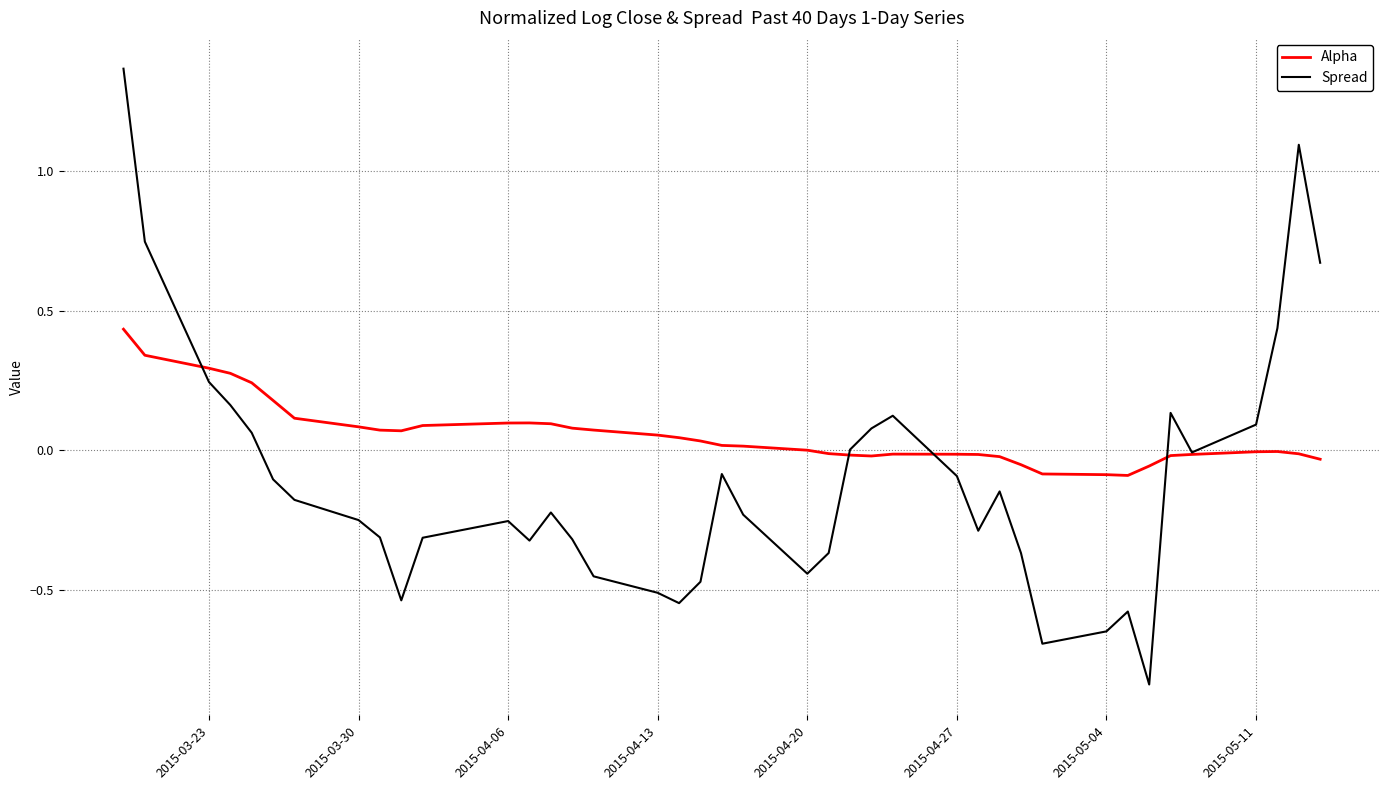

Which series has the largest range (max minus min)?

Spread